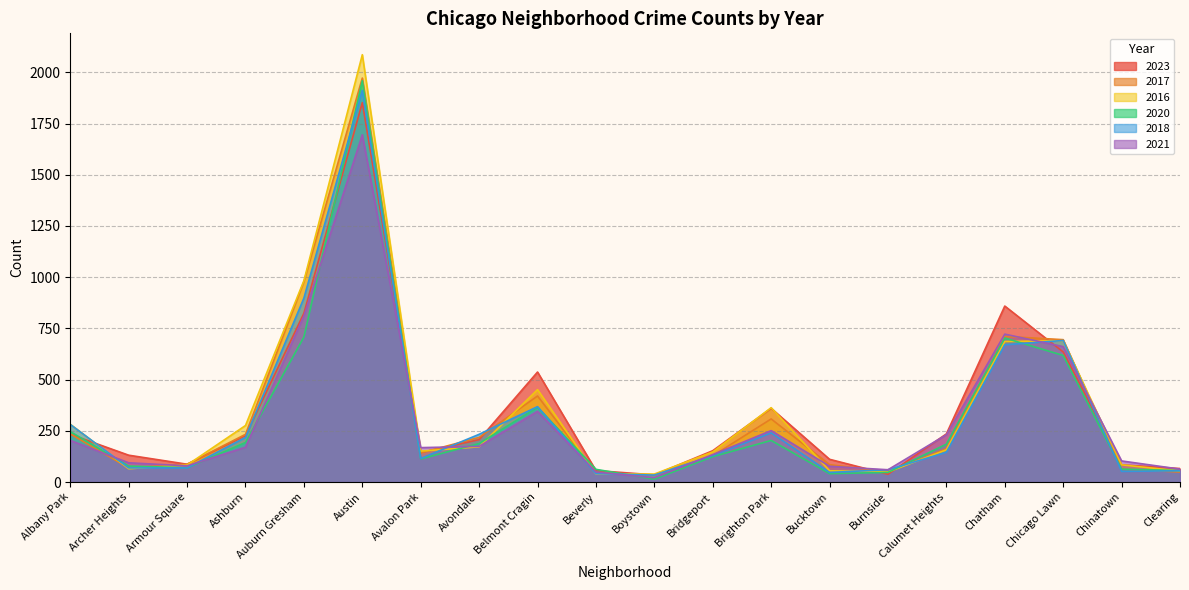

How many intersections are there between 2016 and 2023?

10